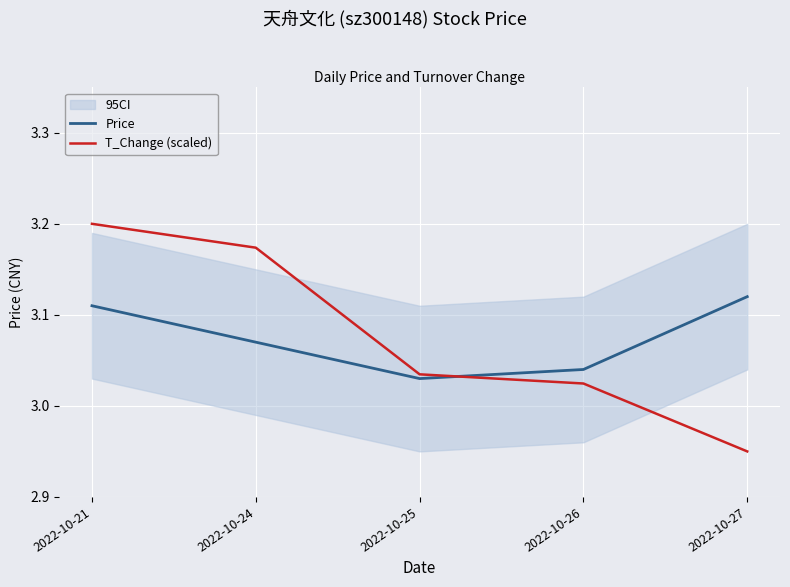

Reading left to right, what are all the values shown in this chart?

Price: 3.1	3.1	3.0	3.0	3.1
T_Change (scaled): 3.2	3.2	3.0	3.0	2.9